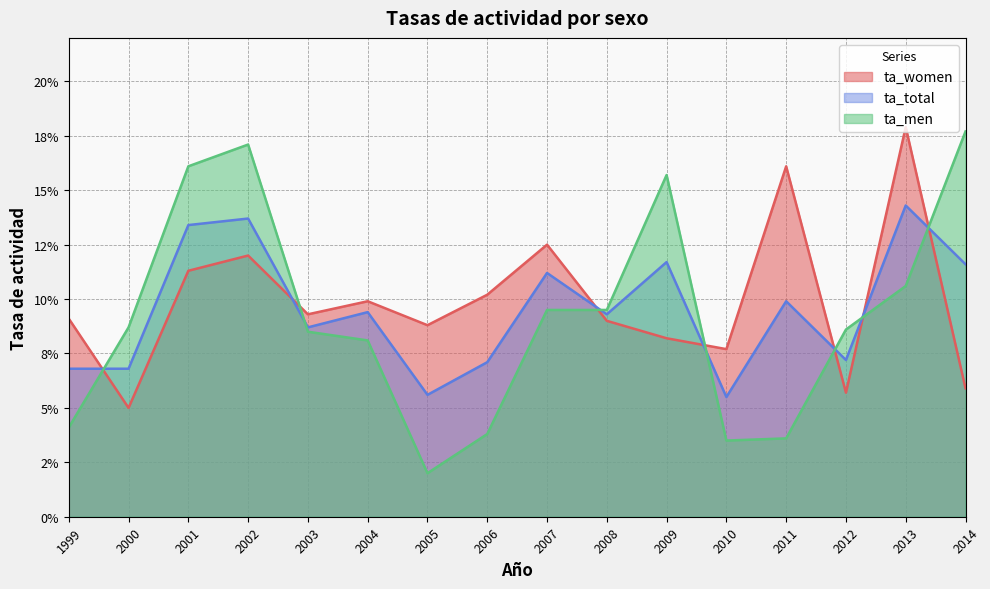

True or false: ta_women and ta_total cross at least once.

True